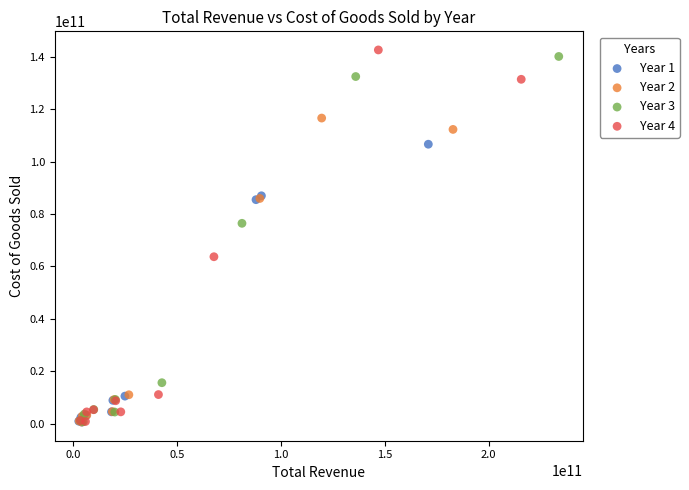

Which series has the widest spread of Y values?

Year 4